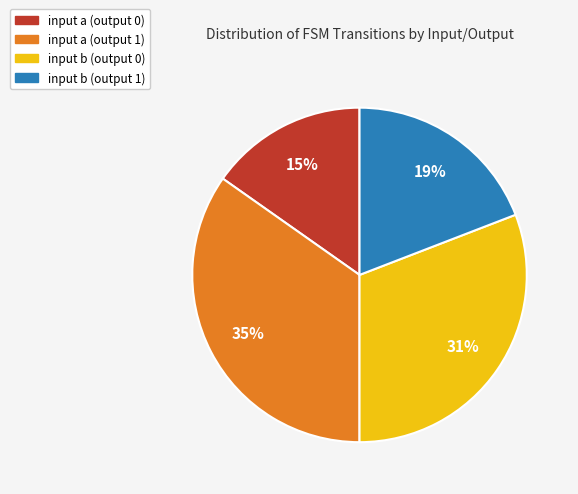

To the nearest percent, what is the average slice percentage?

25%